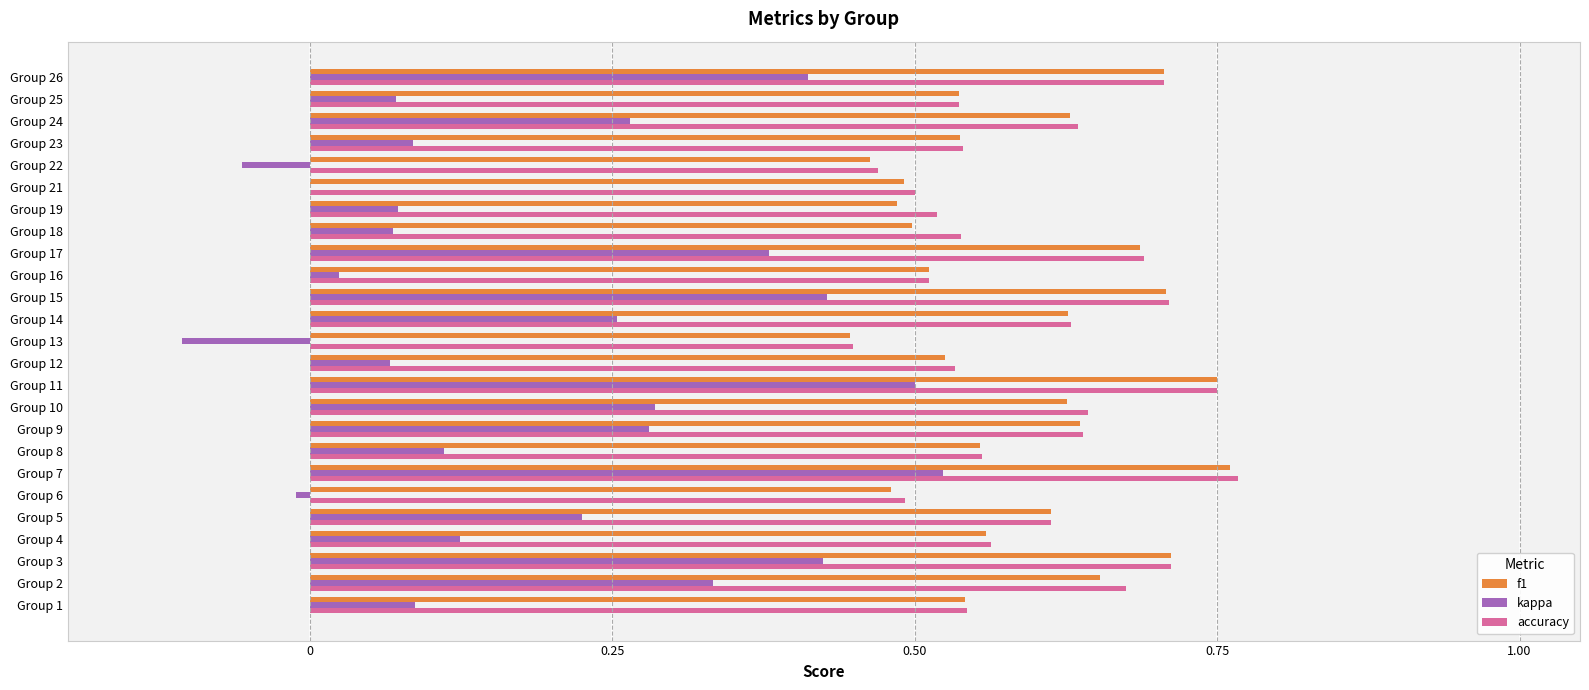

Is the value of kappa at Group 12 greater than the value of accuracy at Group 9?

No